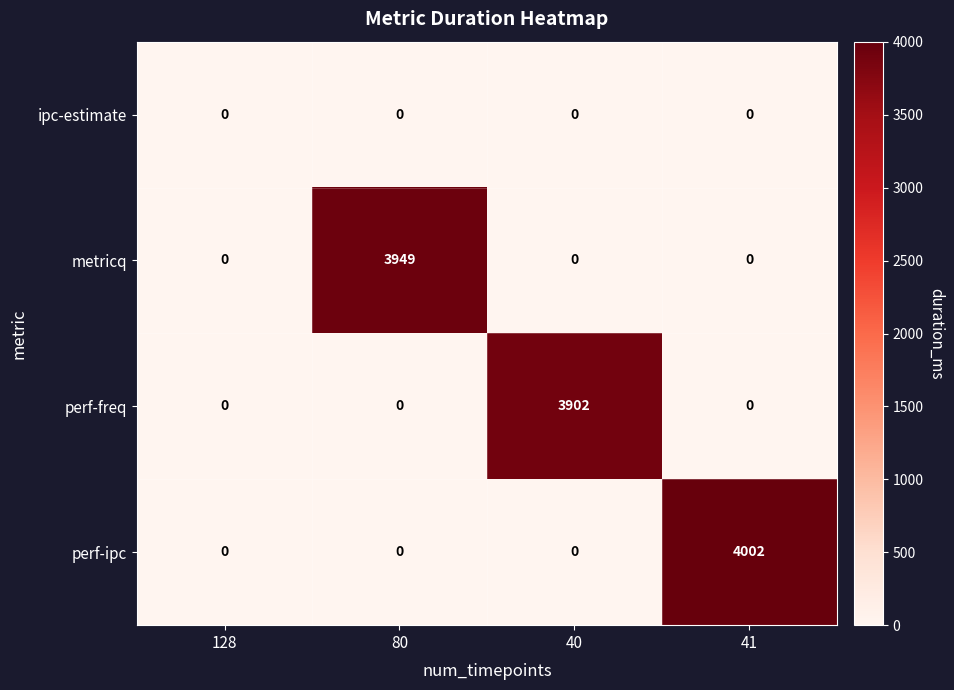

At which category is the sum across all series the highest?

41